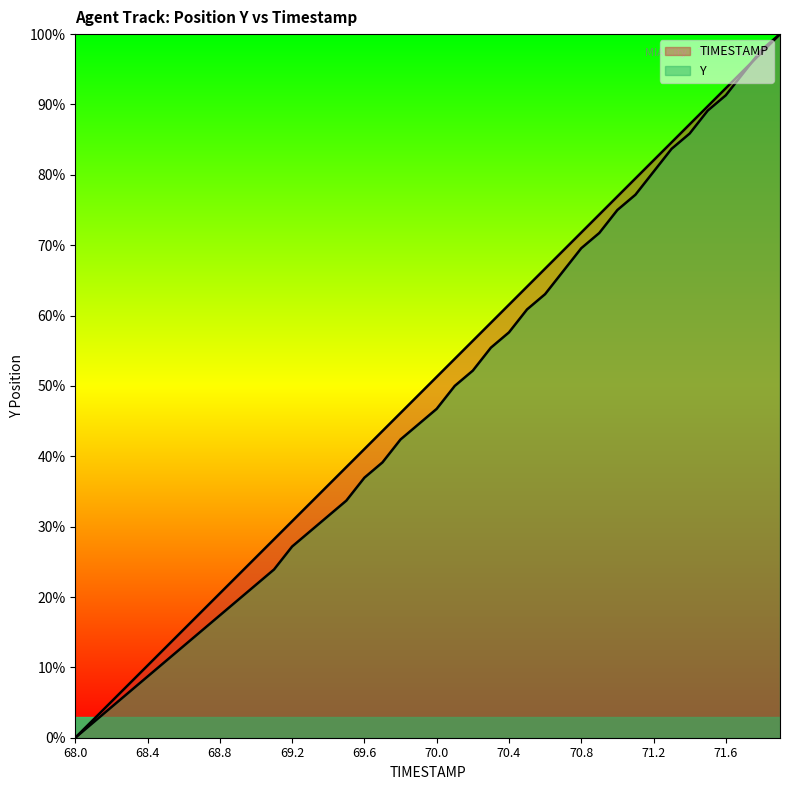

What is the difference between the TIMESTAMP values at 68.9 and 68.6?

7.7